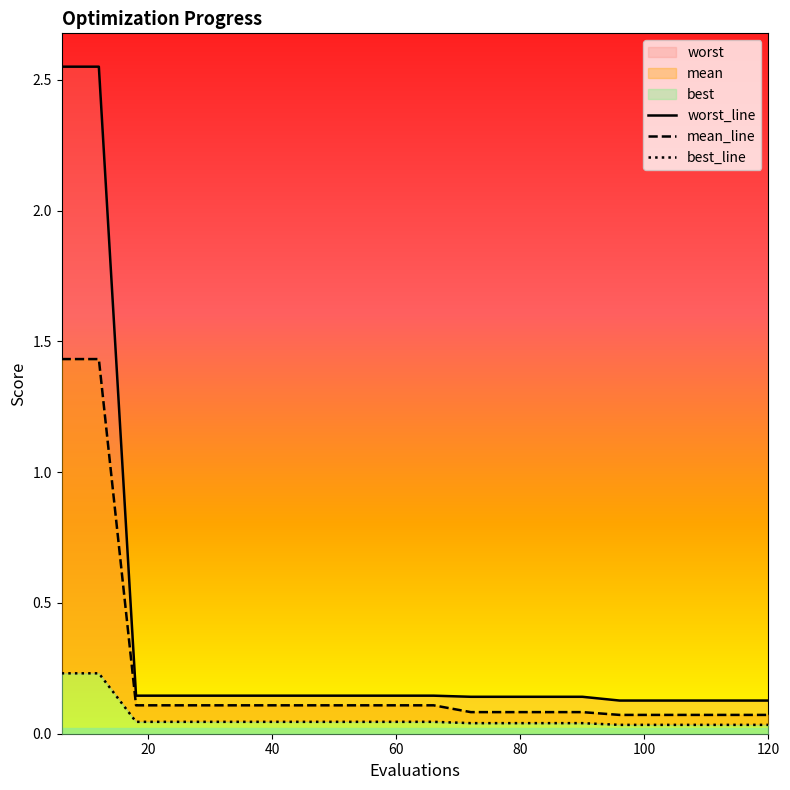

True or false: worst_line has more than 1 points higher than both neighbors.

False